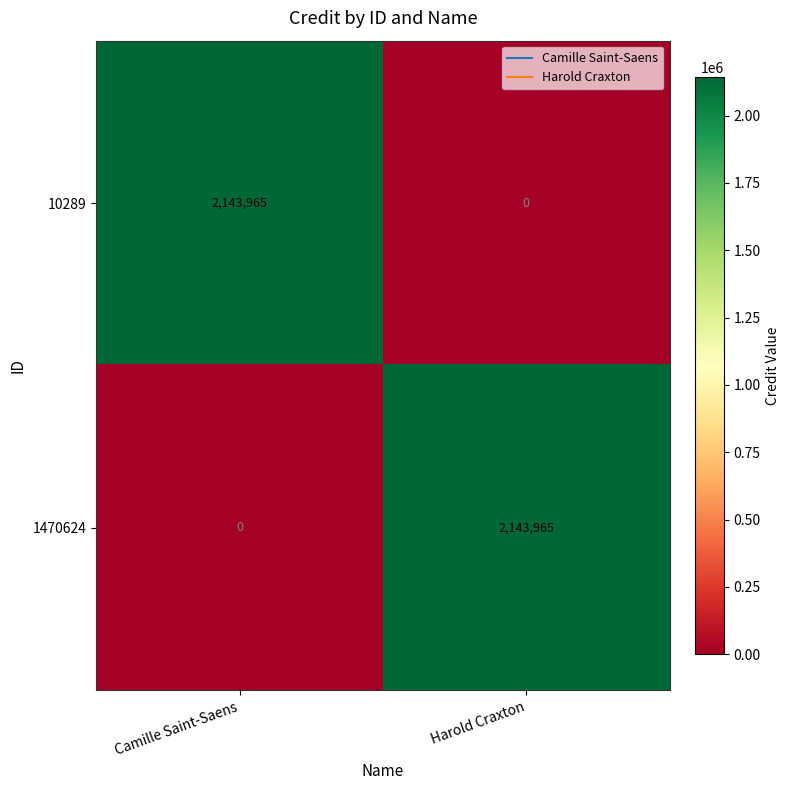

What is the spread (max minus min) of values at Harold Craxton?

2143965